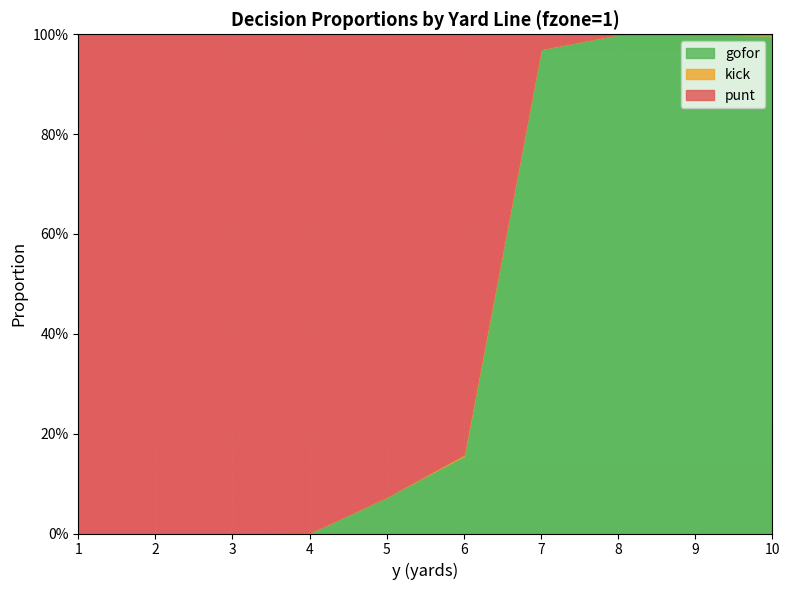

Rank the categories by kick value from highest to lowest.

6, 10, 1, 2, 3, 4, 5, 7, 8, 9